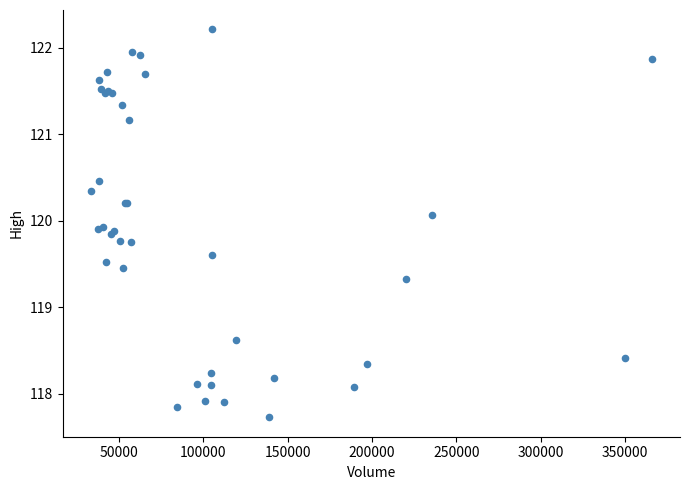

What Y value in the scatter plot is closest to 119?

119.3